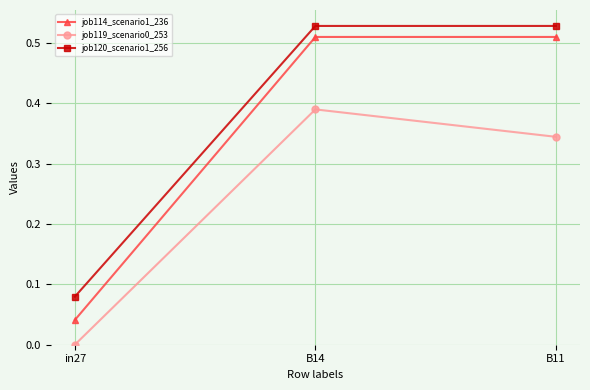

Which category has the lowest value in the job120_scenario1_256 series?

in27